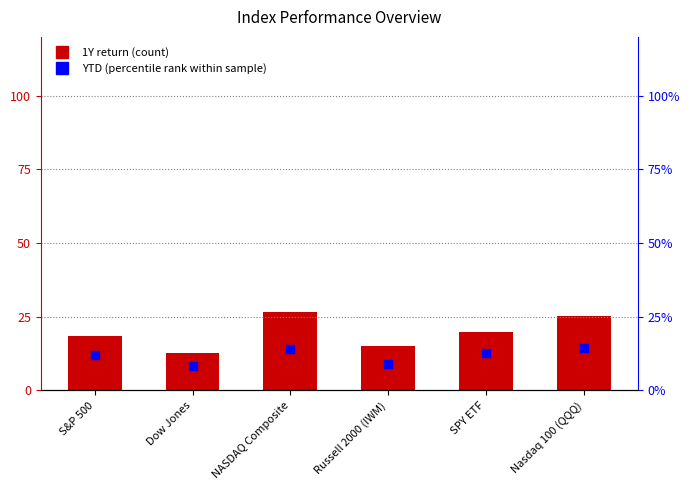

Which series reaches the maximum Y coordinate?

1Y